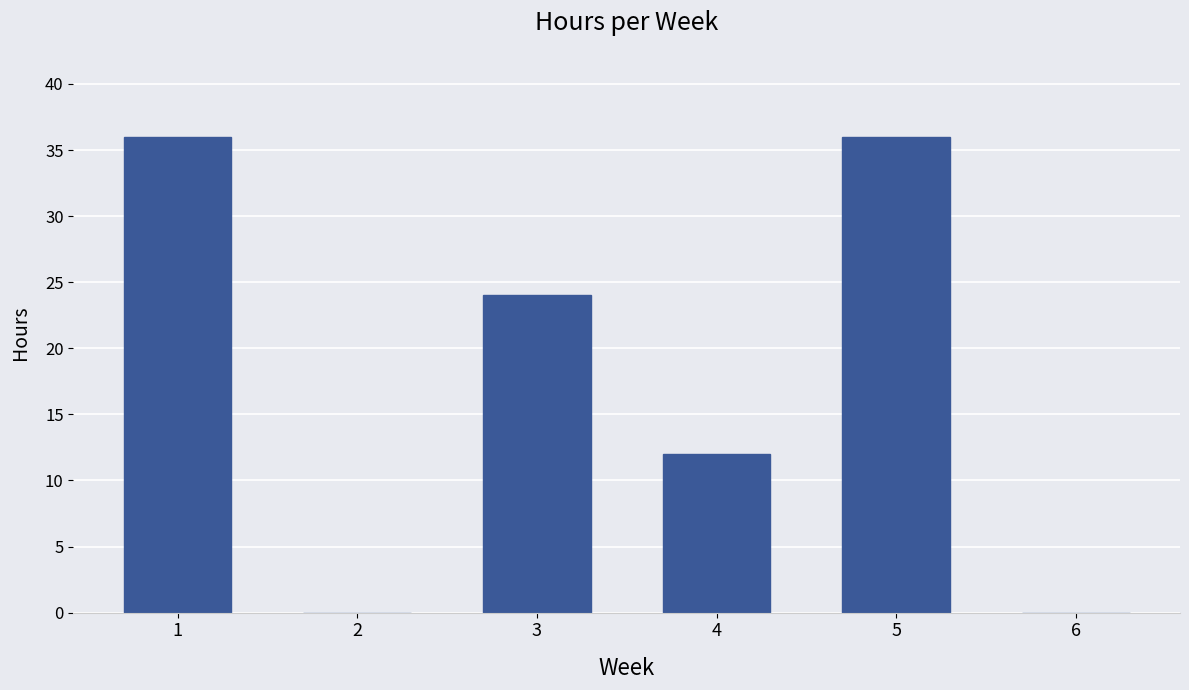

Between 5 and 3, which is larger?

5